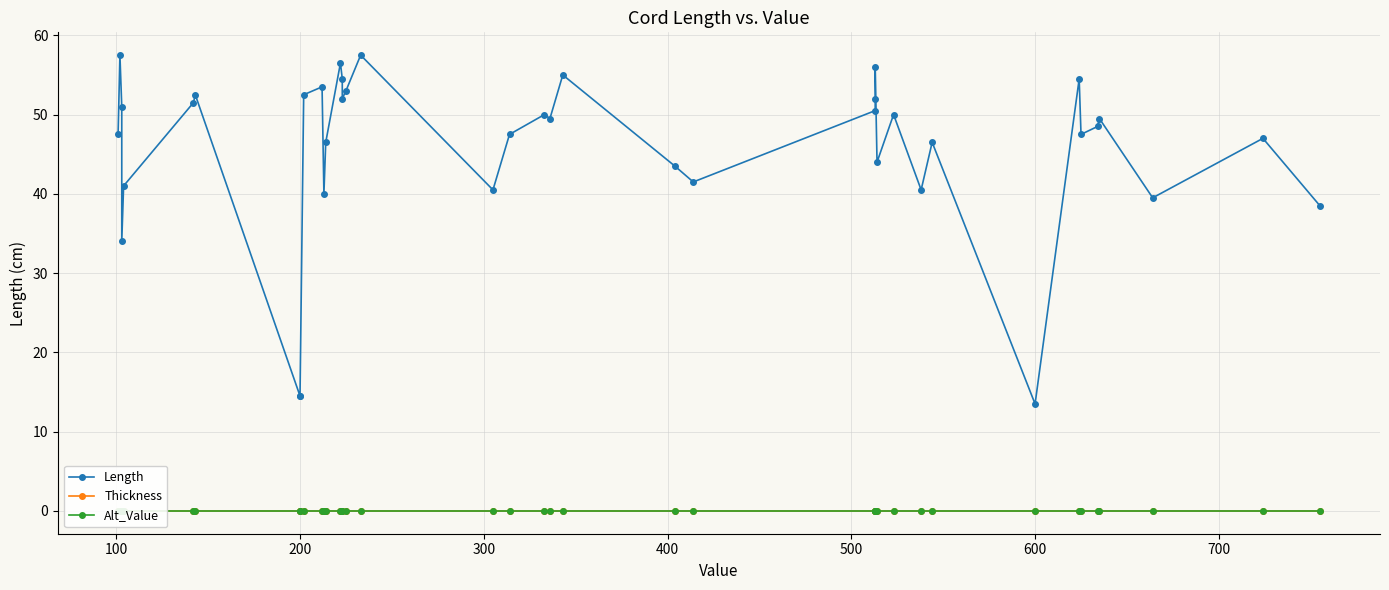

At which category is the sum across all series the highest?

100